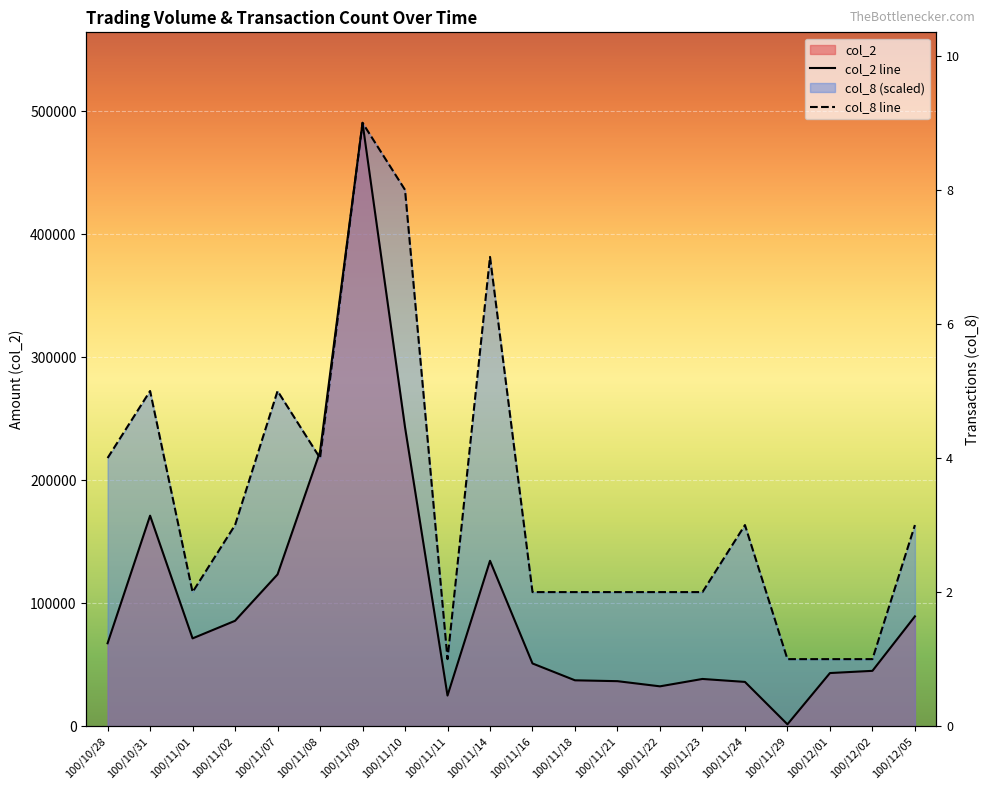

Which category has the highest value in the col_8 line series?

100/11/09